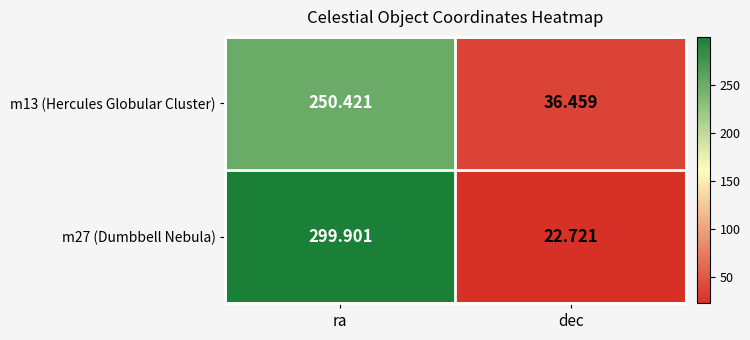

At how many categories does at least one series exceed 205?

1